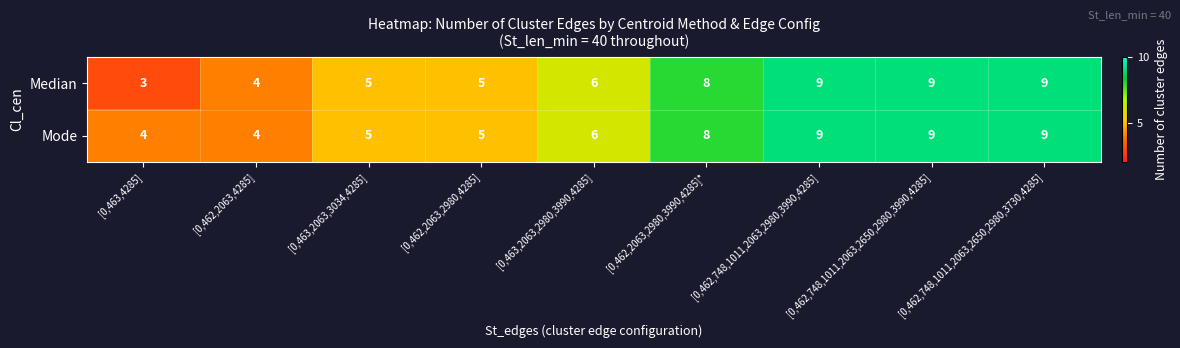

What is the lowest value of the Mode series?

4